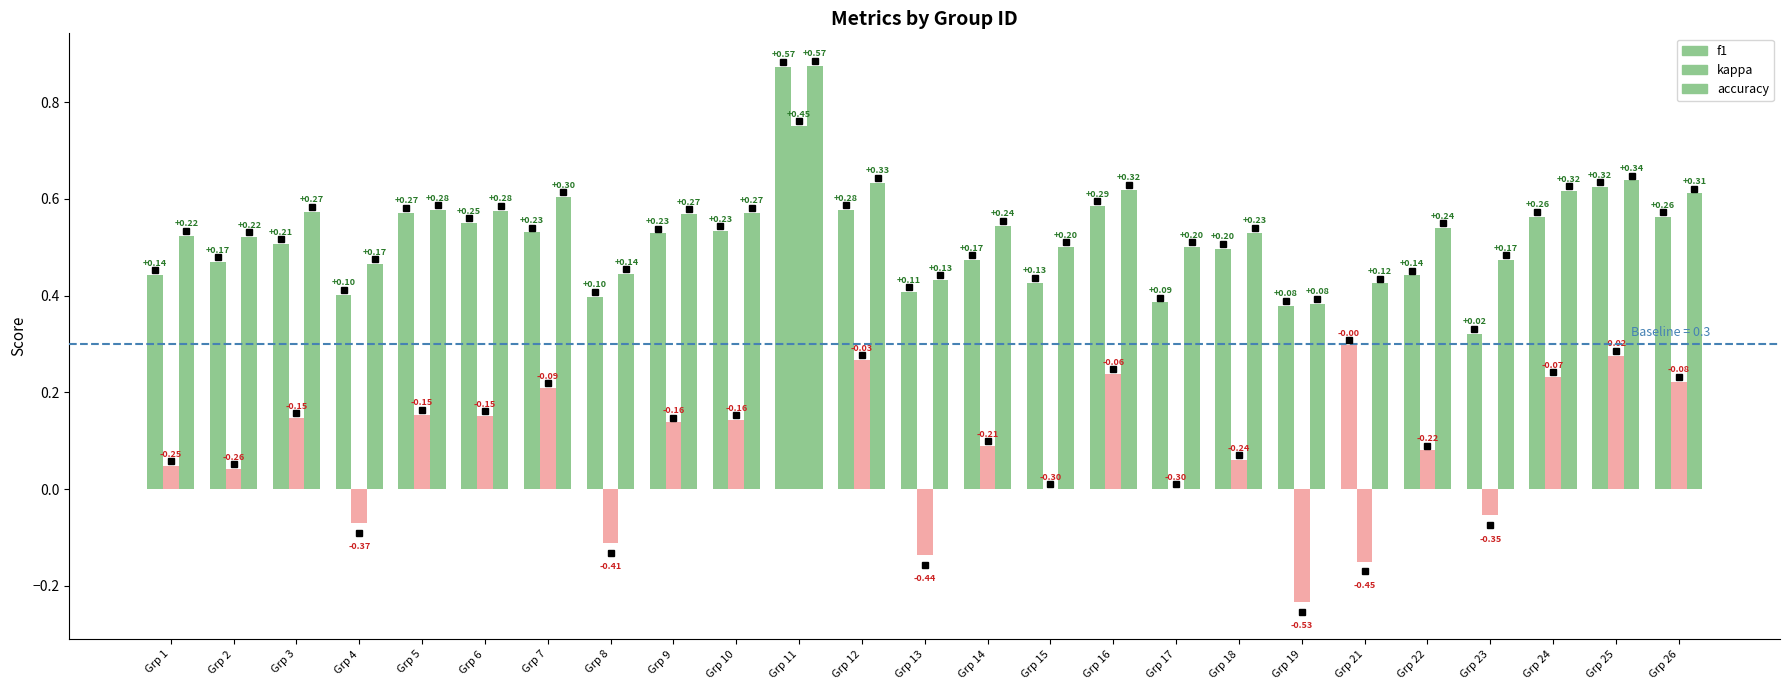

How many categories are shown in the chart?

25